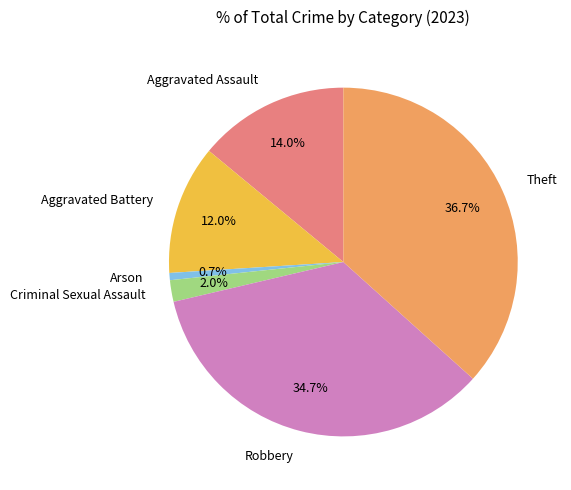

The Aggravated Assault slice represents 23% of the pie. True or false?

False